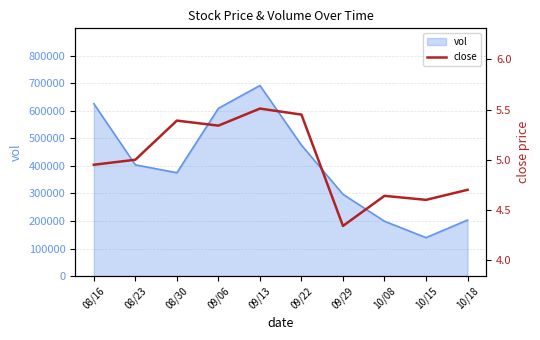

Where is vol nearest to the value 415339?

08/23